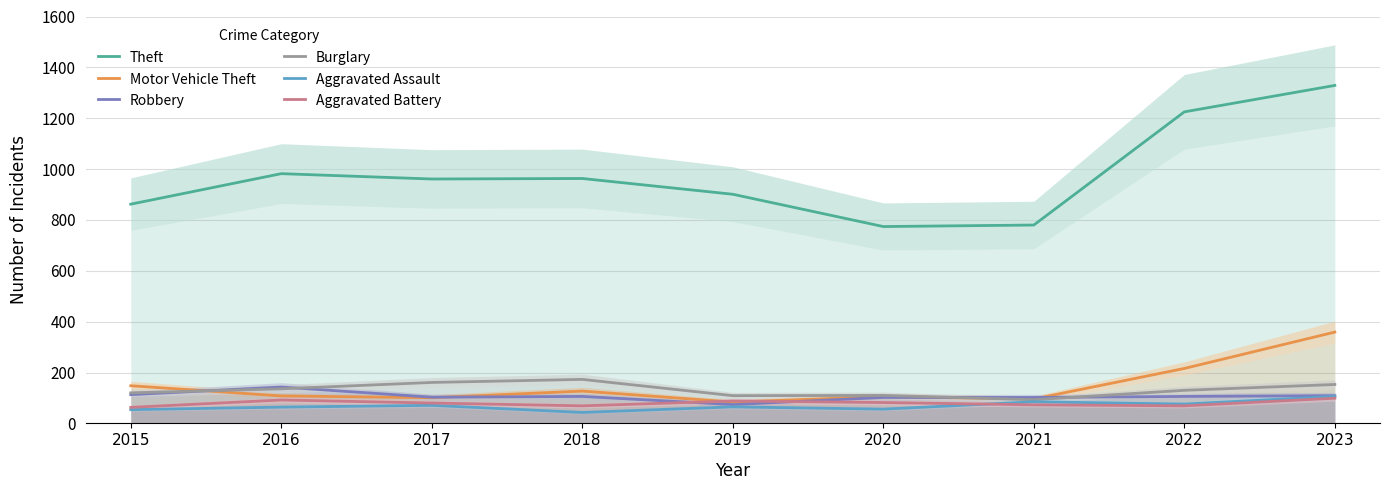

How many interior local valleys does the Aggravated Battery series have?

2